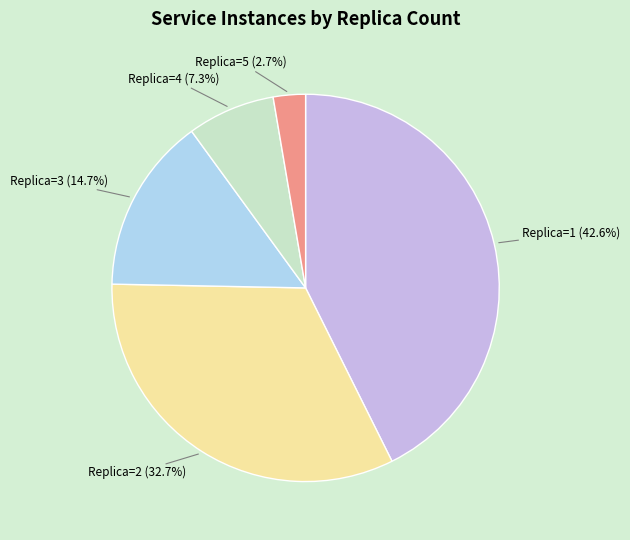

Is there a majority slice in this chart?

No